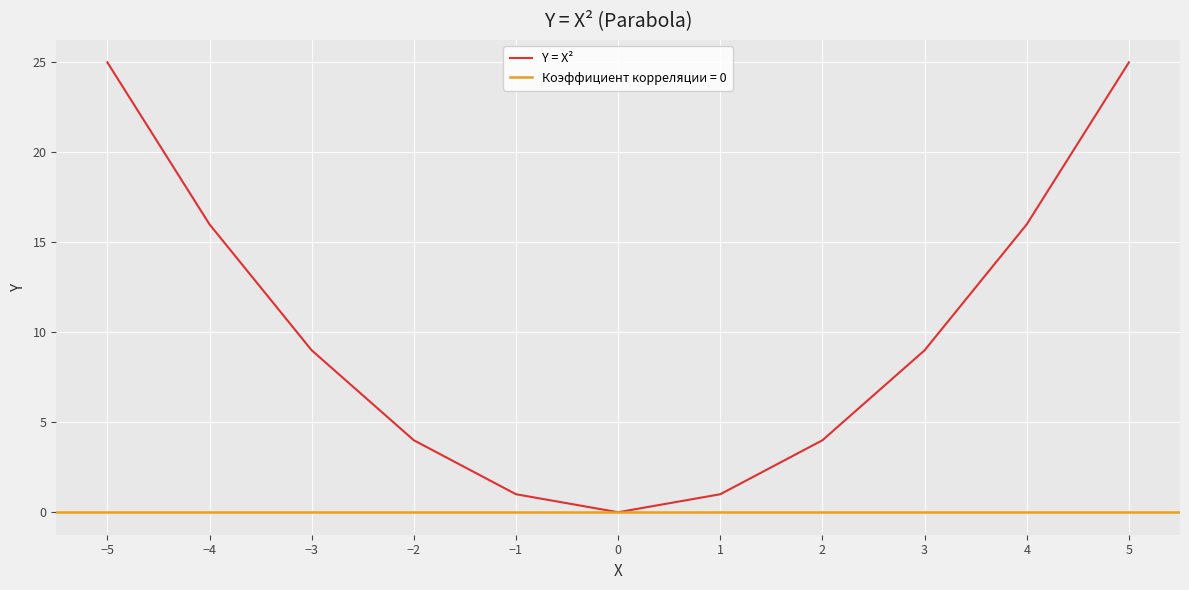

Does the chart display data point markers on the line(s)?

No